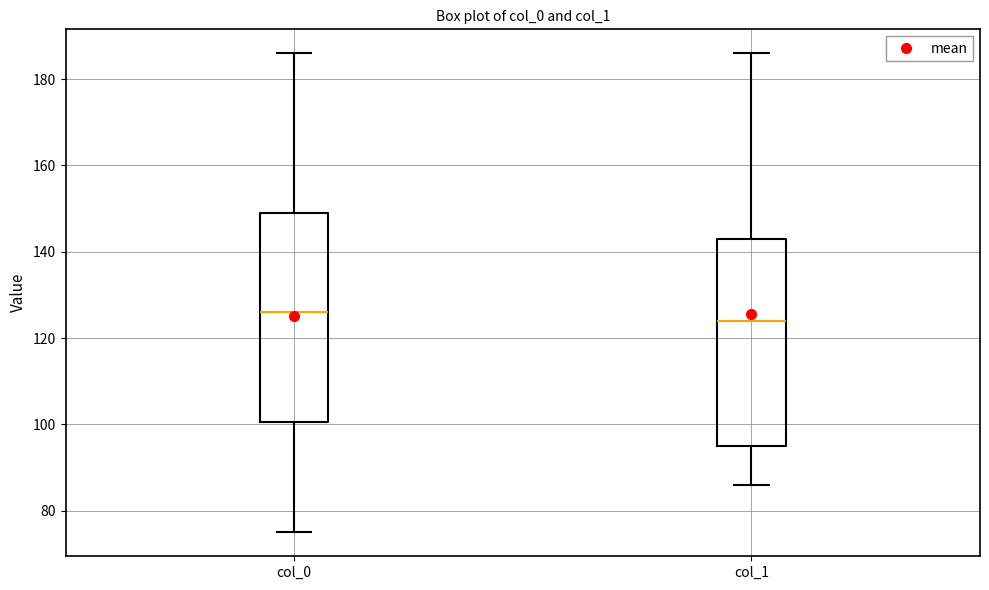

Reading left to right, transcribe this box plot: for each box, give where its median line is, the range the box spans, and where its two whiskers end, as read against the y-axis. The values are not printed on the chart, so give them approximately, as read against the axis.

col_0: median 126, box 100 to 150, whiskers 76 to 186
col_1: median 124, box 96 to 144, whiskers 86 to 186